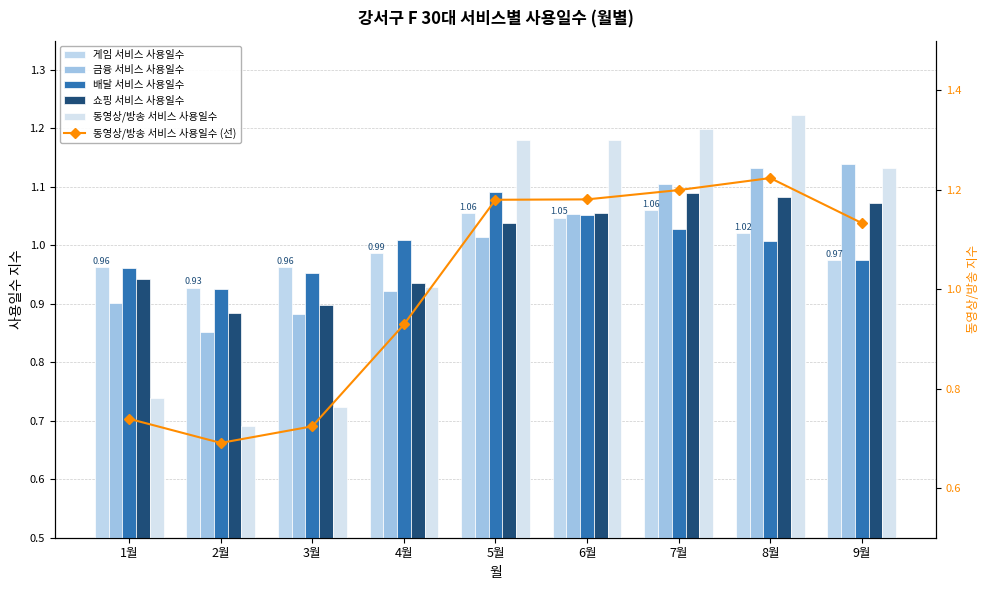

What is the average value of the 동영상/방송 서비스 사용일수 (선) series?

1.0